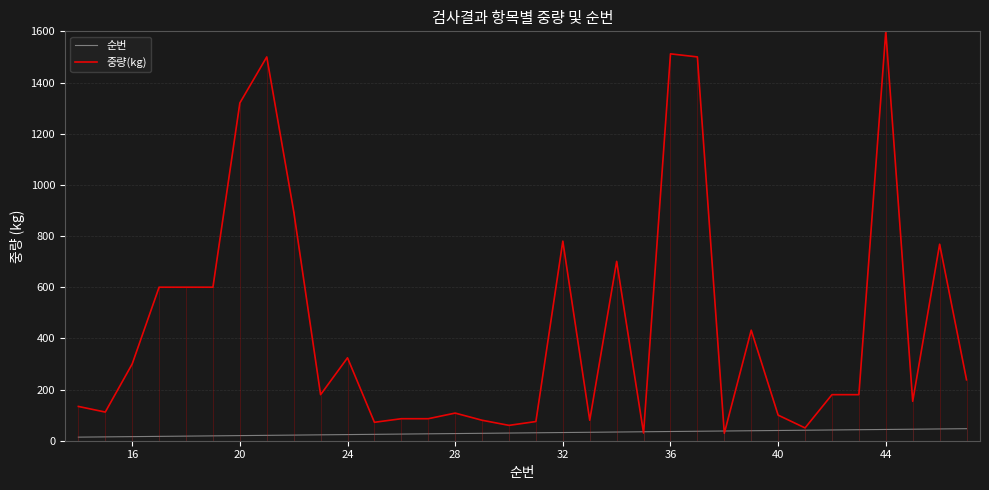

Which series has the largest total across all categories?

중량(kg)